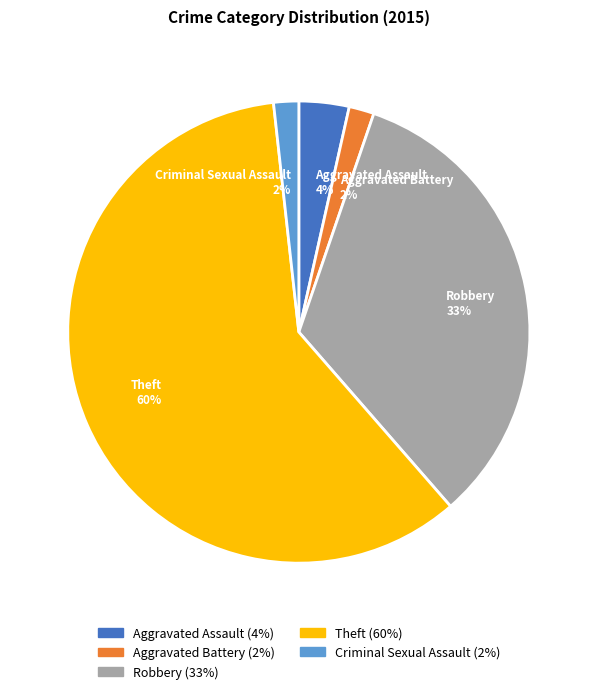

Count the number of slices in the pie.

5